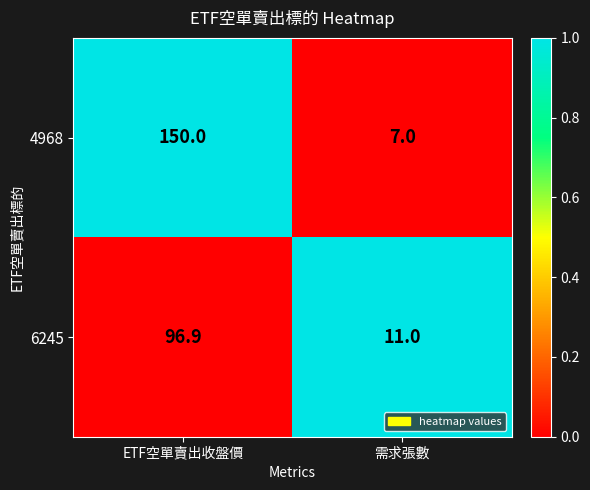

Which label corresponds to the smallest value in the chart?

需求張數